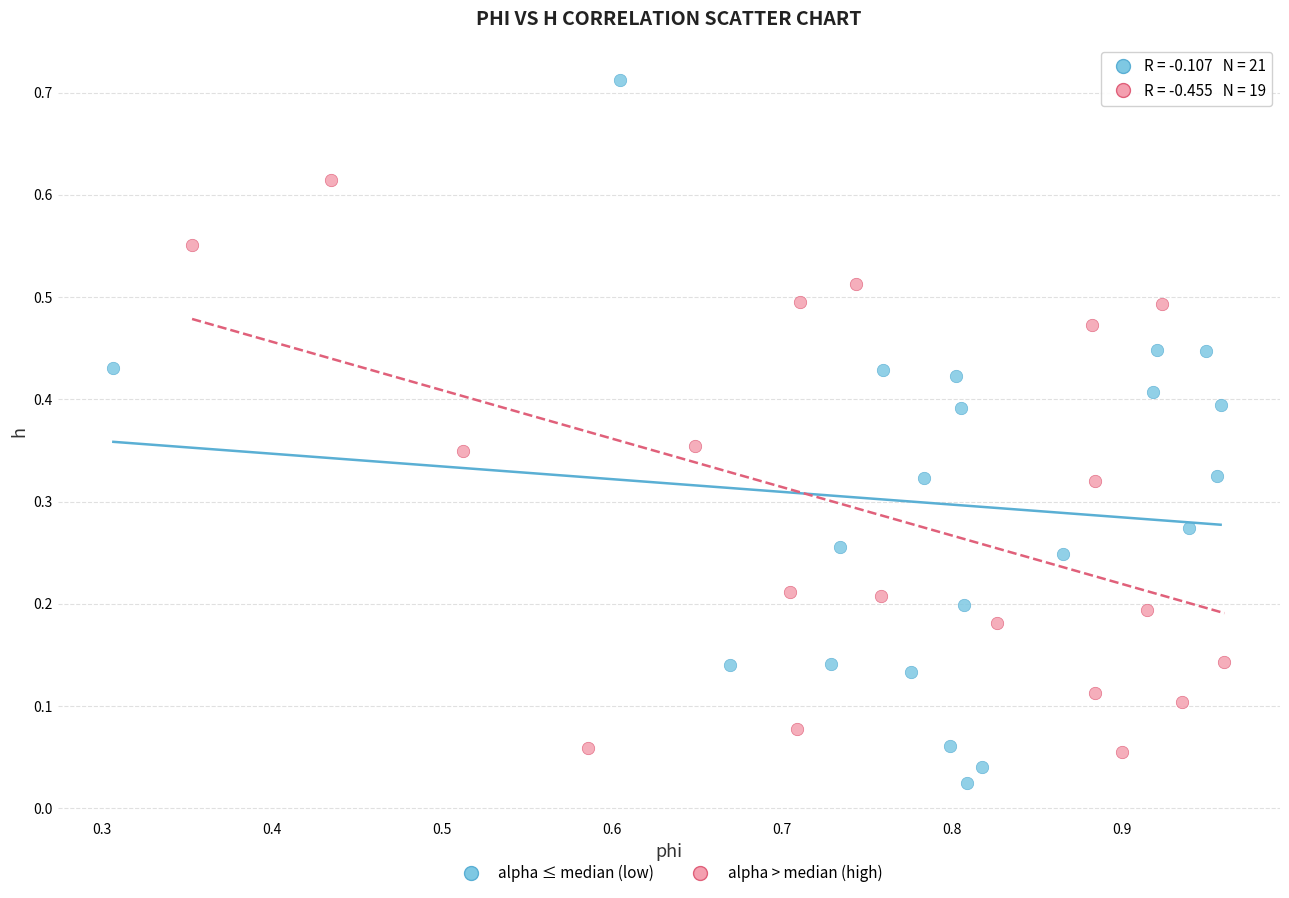

Which series has the widest spread of Y values?

alpha ≤ median (low)